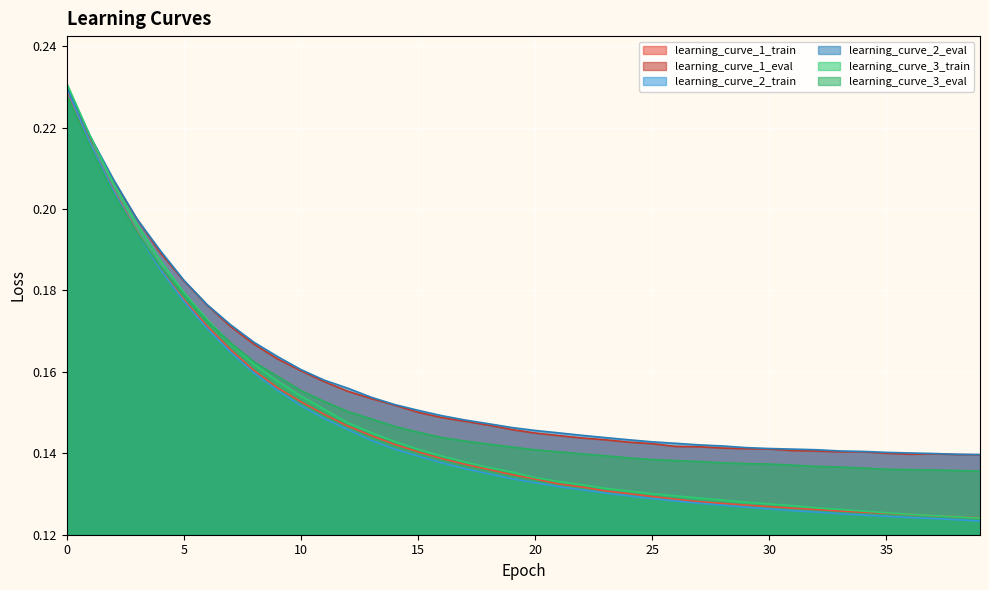

At how many categories does at least one series exceed 0?

40